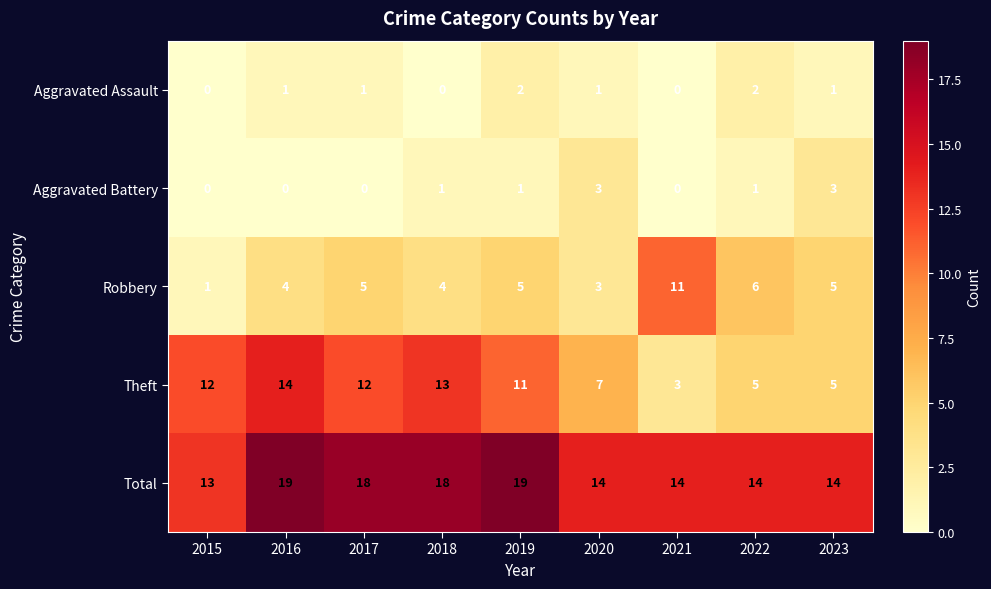

True or false: Aggravated Assault has a value of 0 at 2021.

True